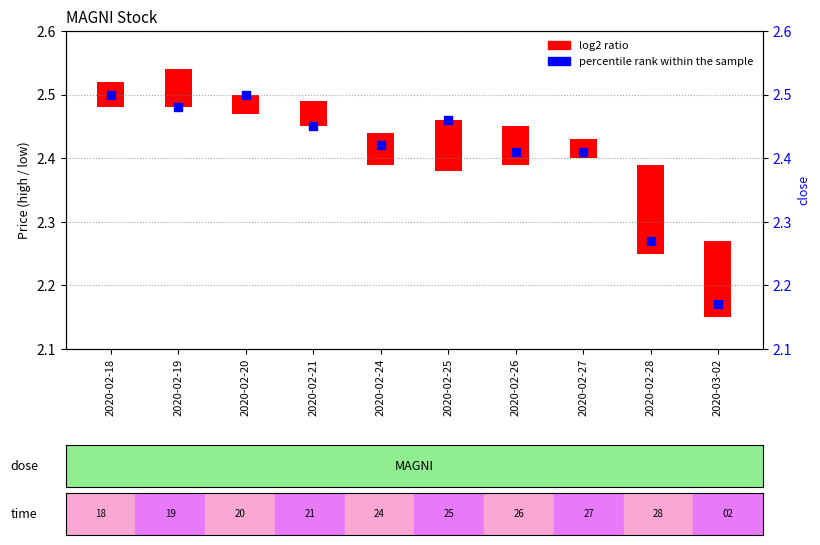

What are all the series names shown in the legend?

log2 ratio (high-low range), percentile rank within the sample